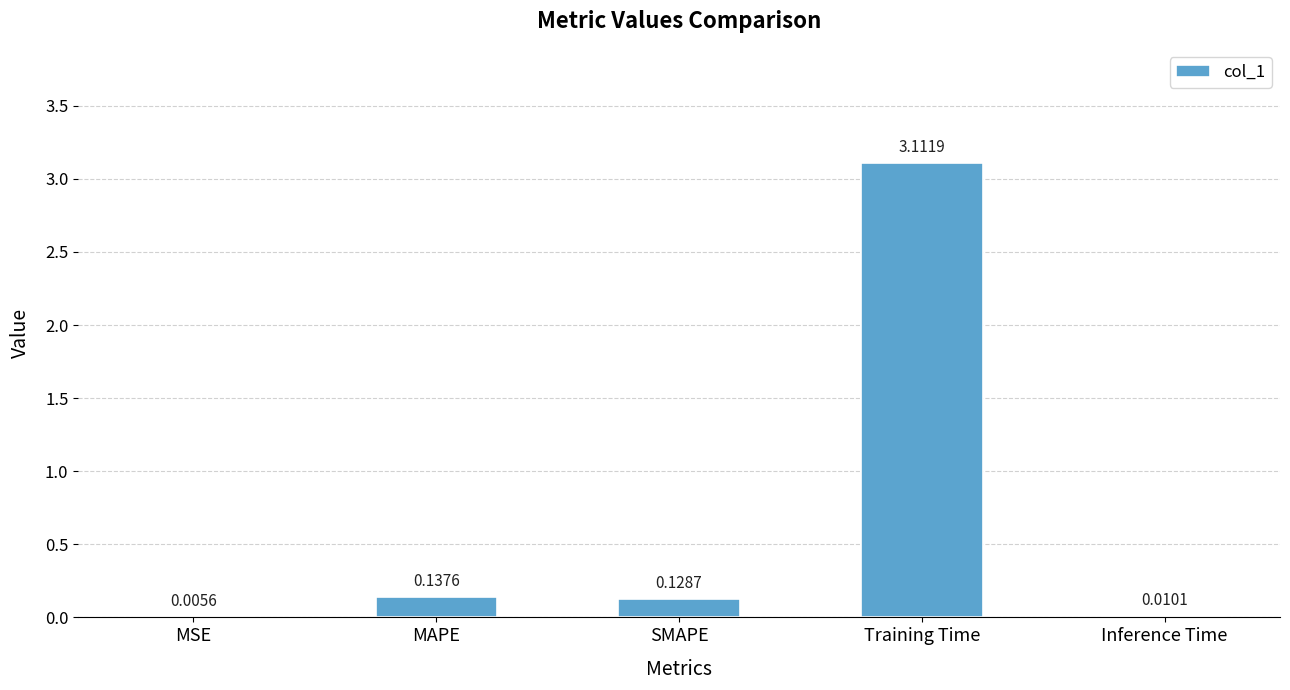

At which label is the value closest to 1?

MAPE